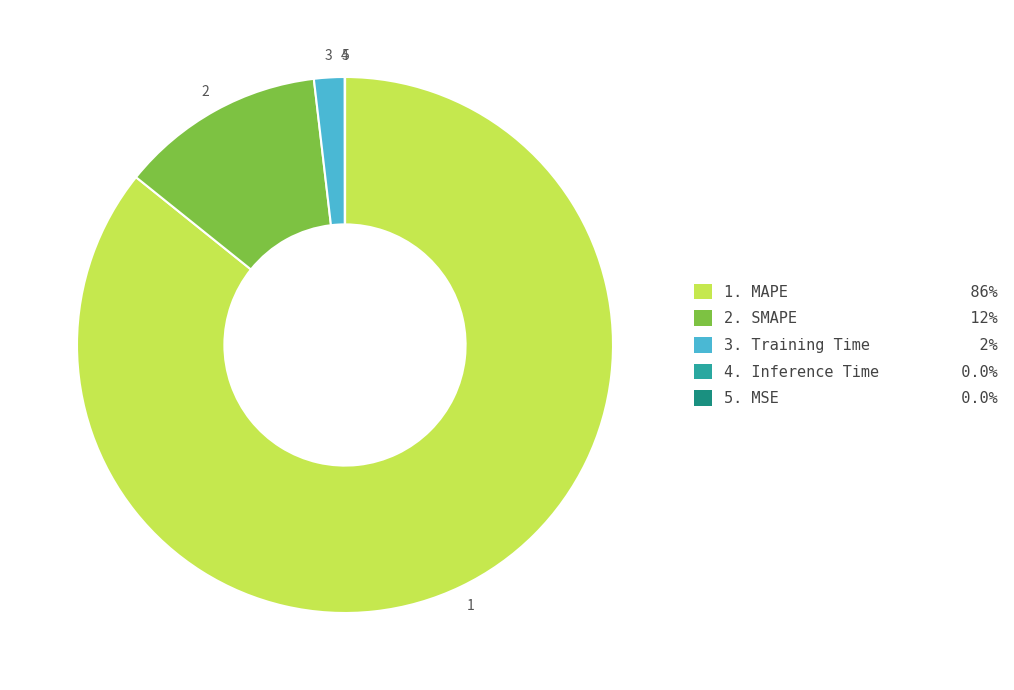

Is there a majority slice in this chart?

Yes